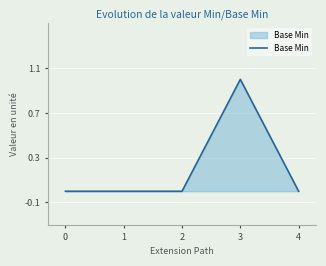

True or false: there are more than 2 points higher than both neighbors.

False